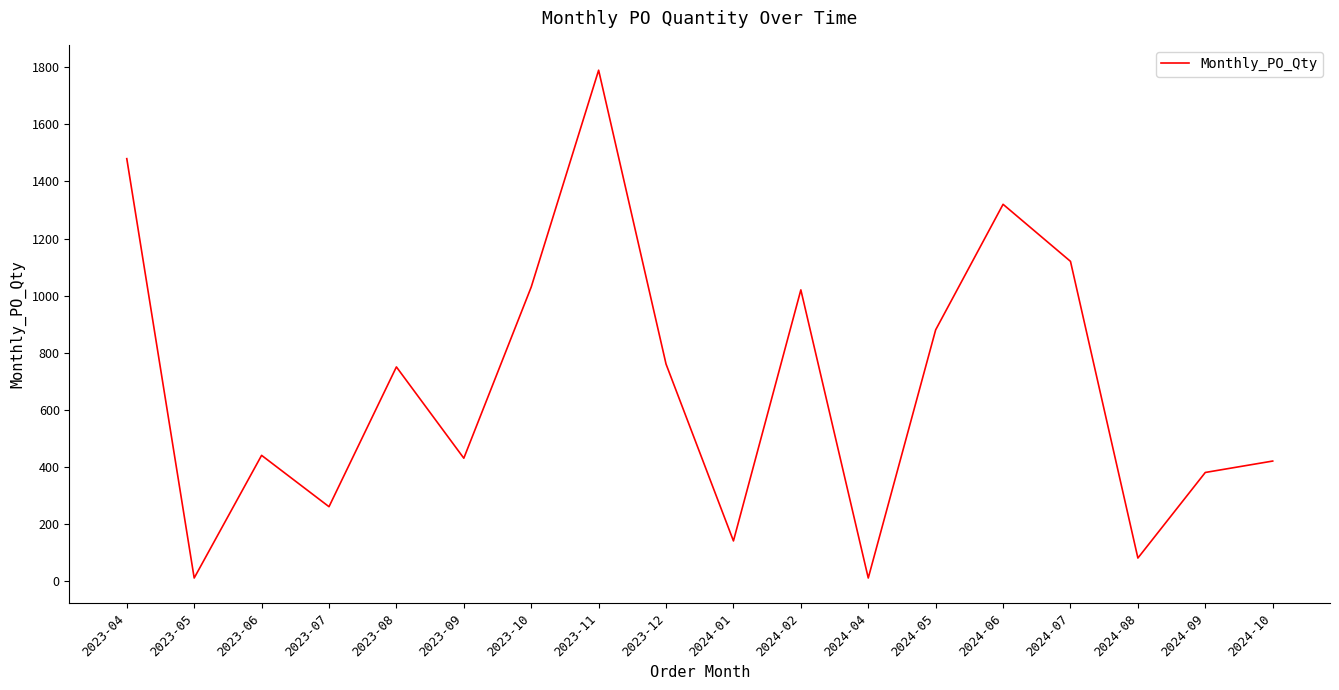

The value at 2023-06 is 165. True or false?

False